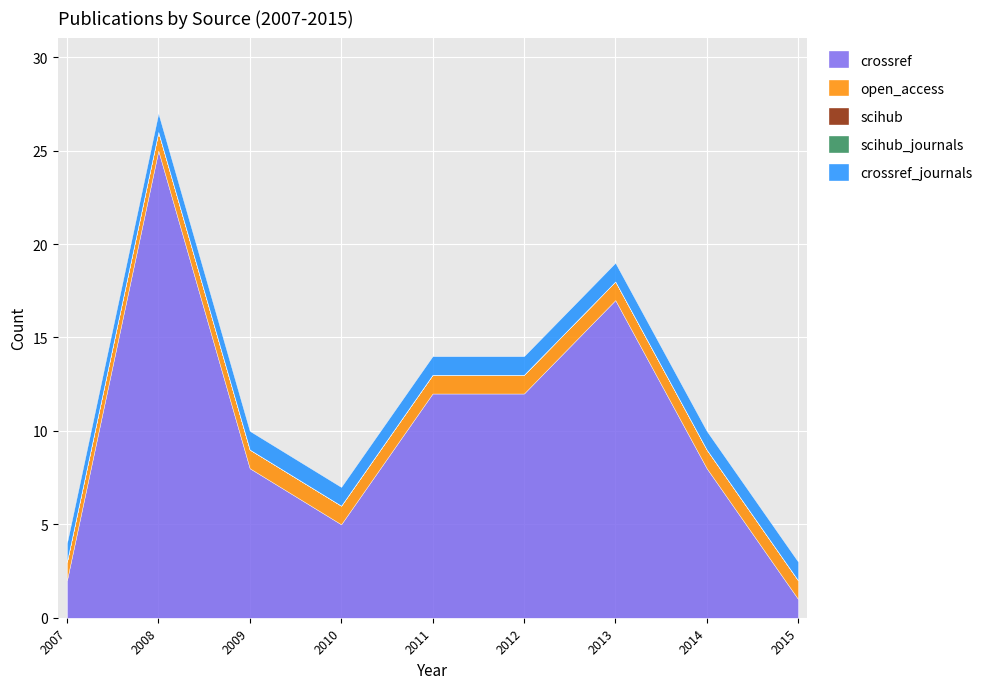

Which series changed the most between 2007 and 2011?

crossref